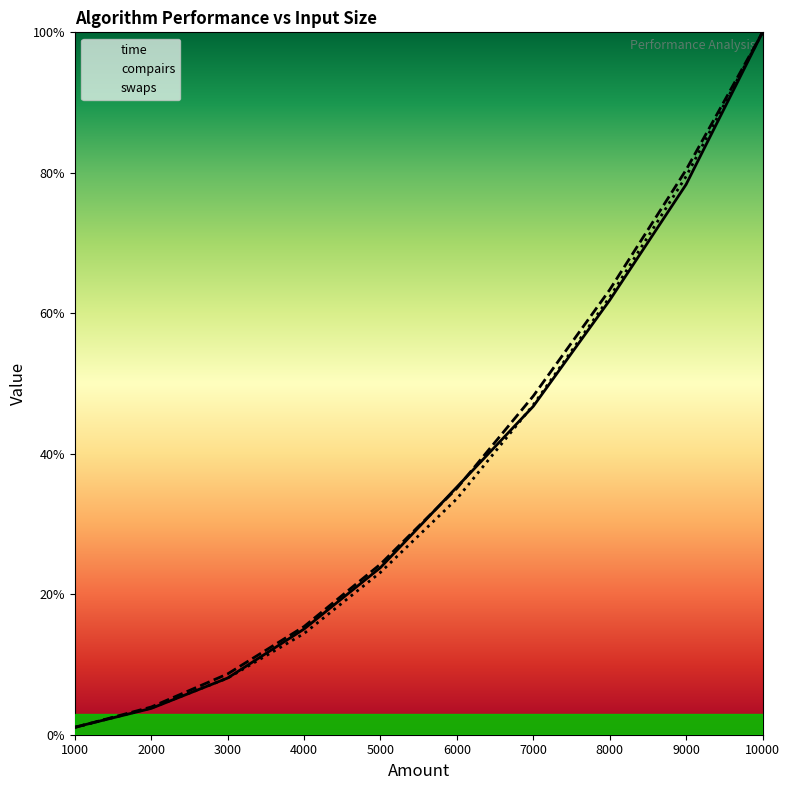

Reading left to right, what are all the values shown in this chart?

time: 1000=1.1	2000=3.7	3000=8.1	4000=15.0	5000=23.8	6000=35.3	7000=46.7	8000=61.9	9000=78.3	10000=100.0
compairs: 1000=1.0	2000=3.9	3000=8.7	4000=15.4	5000=24.3	6000=35.1	7000=48.2	8000=63.3	9000=80.4	10000=100.0
swaps: 1000=1.1	2000=3.8	3000=8.1	4000=14.4	5000=23.1	6000=33.6	7000=47.0	8000=62.3	9000=79.5	10000=100.0